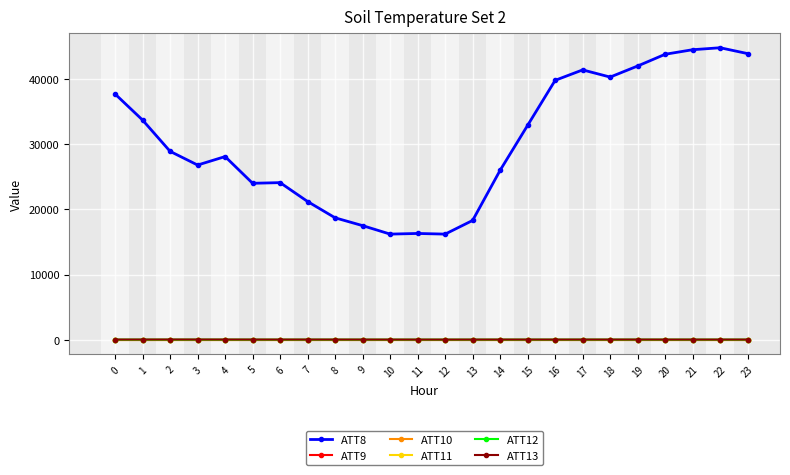

True or false: ATT10 and ATT13 intersect in this chart.

False